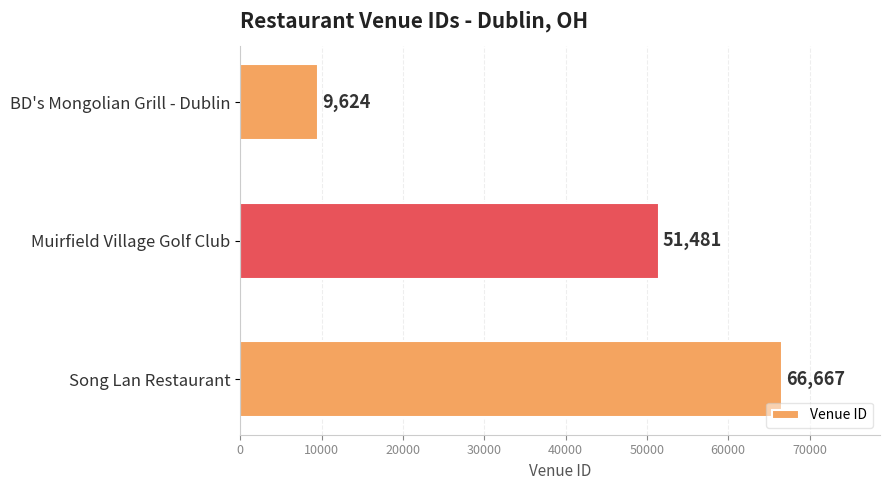

What is the value of the 1st bar from the top?

9624